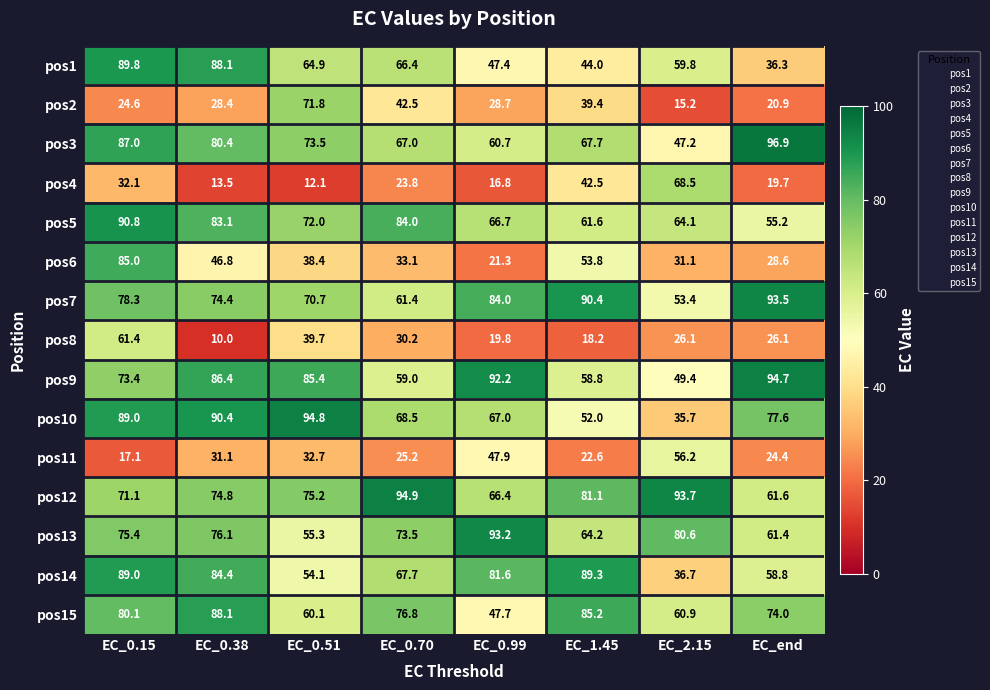

What is the difference between the maximum and second lowest values in the pos2 series?

50.9